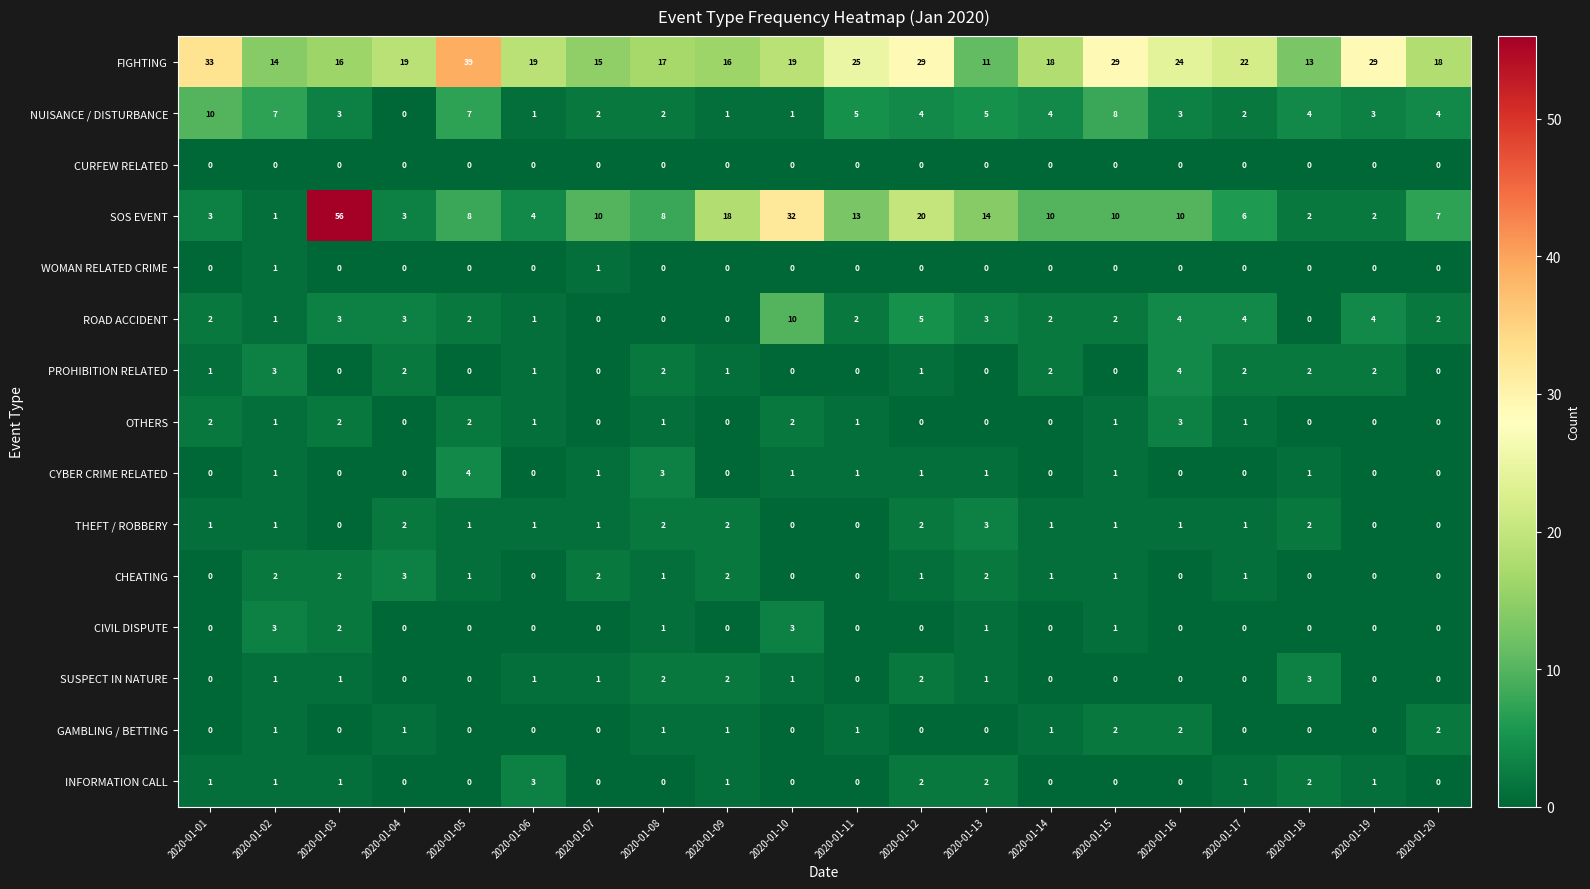

True or false: CYBER CRIME RELATED has a value of 2 at 2020-01-20.

False